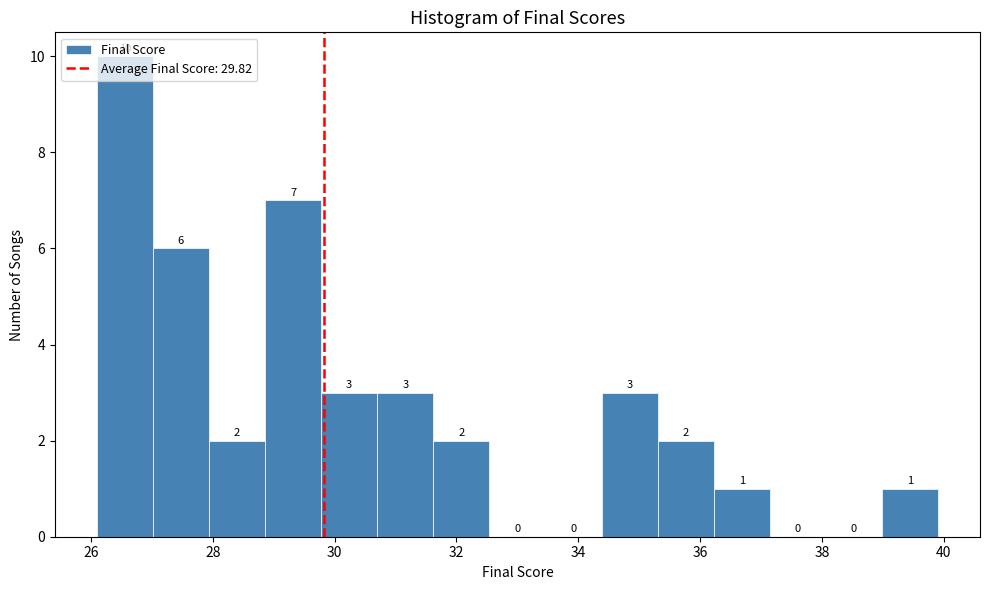

Reading left to right, transcribe this chart: for each bar, give the range it covers on the x-axis and its height. The bar edges are not printed on the chart, so give them approximately, as read against the axis.

26.0 to 27.0: 10
27.0 to 28.0: 6
28.0 to 28.8: 2
28.8 to 29.8: 7
29.8 to 30.6: 3
30.6 to 31.6: 3
31.6 to 32.6: 2
32.6 to 33.4: 0
33.4 to 34.4: 0
34.4 to 35.4: 3
35.4 to 36.2: 2
36.2 to 37.2: 1
37.2 to 38.0: 0
38.0 to 39.0: 0
39.0 to 40.0: 1